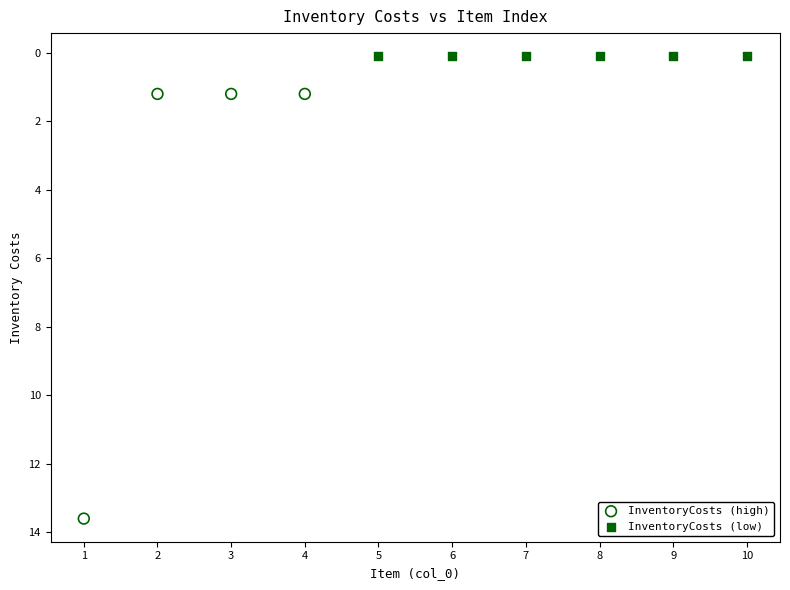

Which series contains the lowest Y value?

InventoryCosts (low)